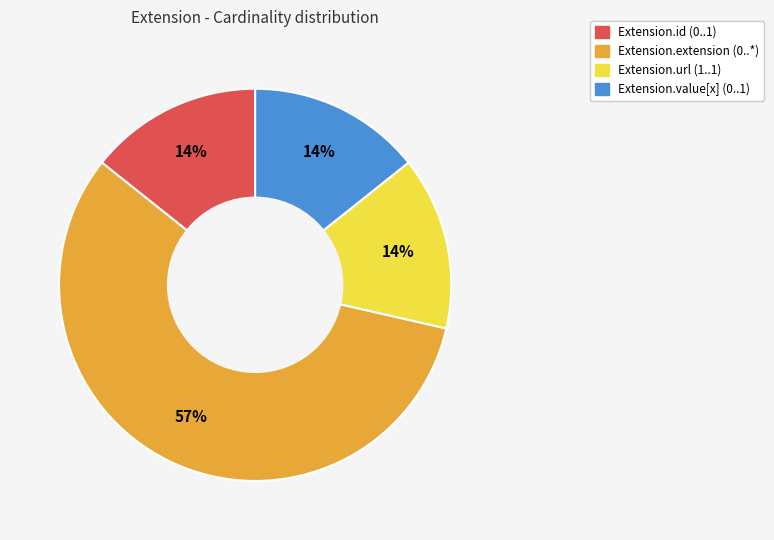

To the nearest percent, what is the difference between the Extension.extension and Extension.url slice percentages?

43%